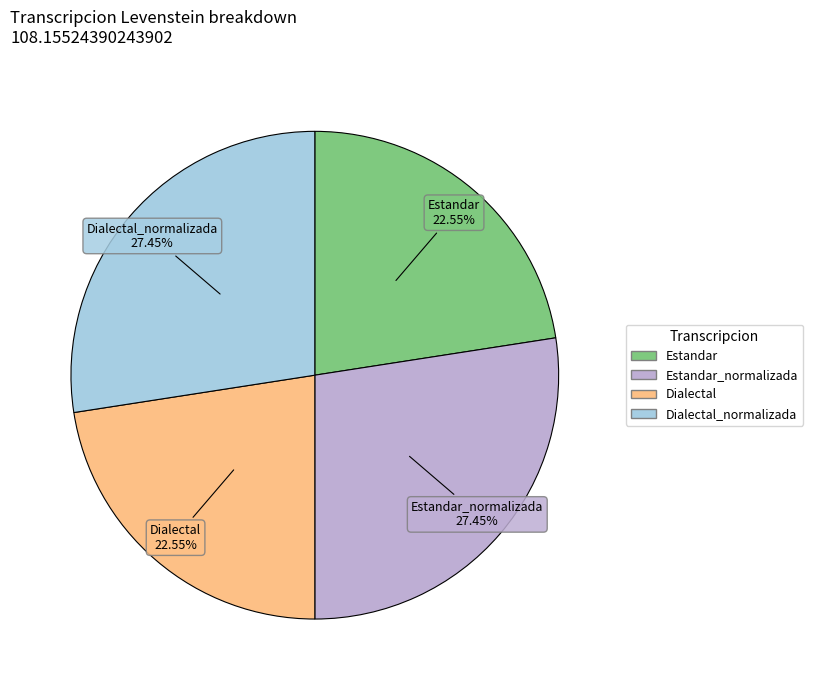

Is there any slice that represents more than half of the pie?

No